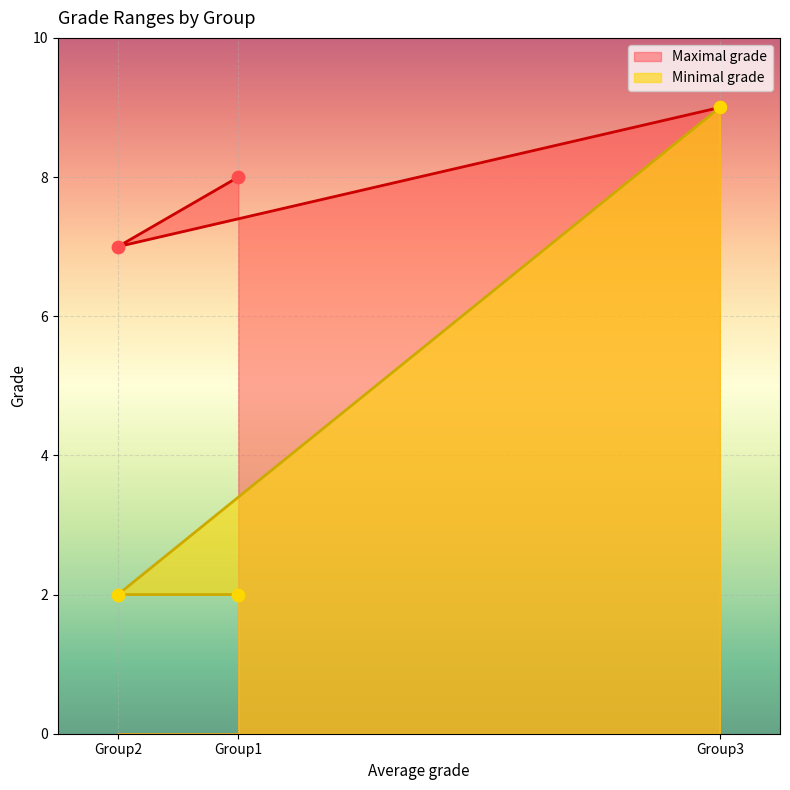

What is the total value across all series at Group2?

9